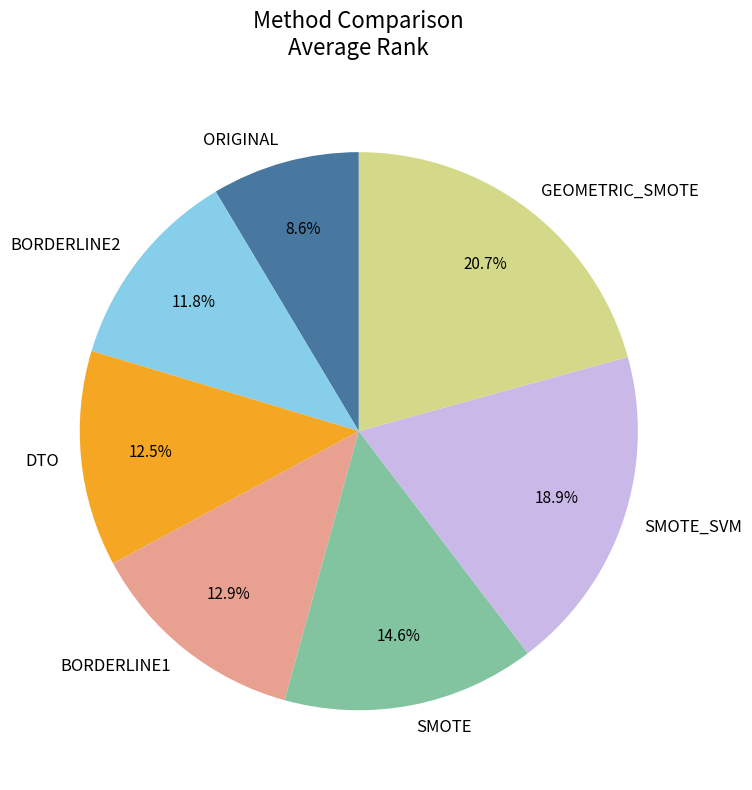

Count the number of slices in the pie.

7